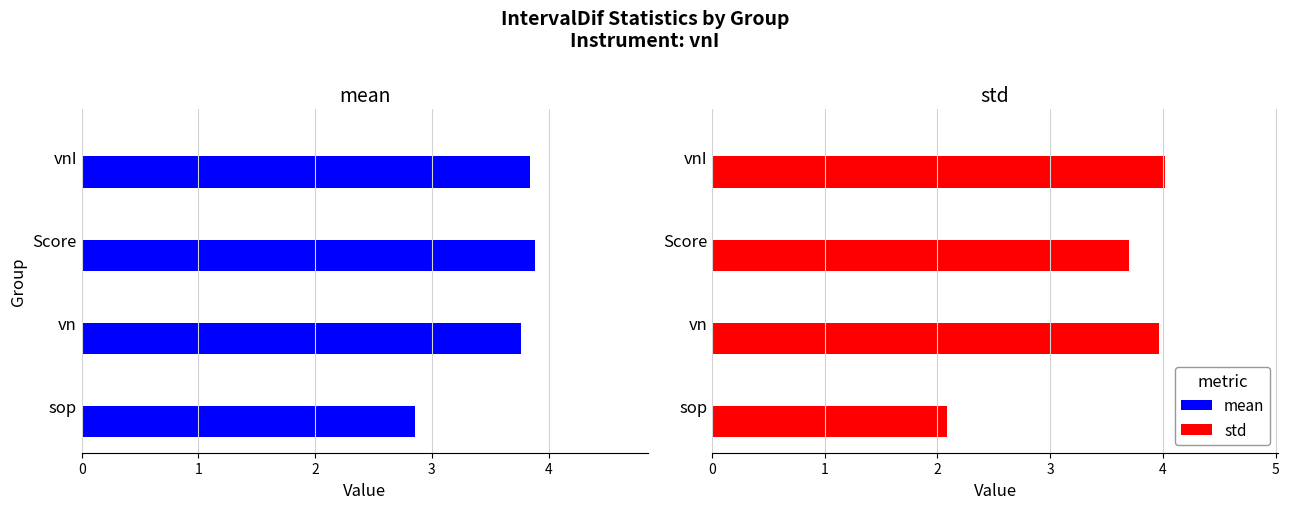

What value does the Mean series have at vnI?

3.8